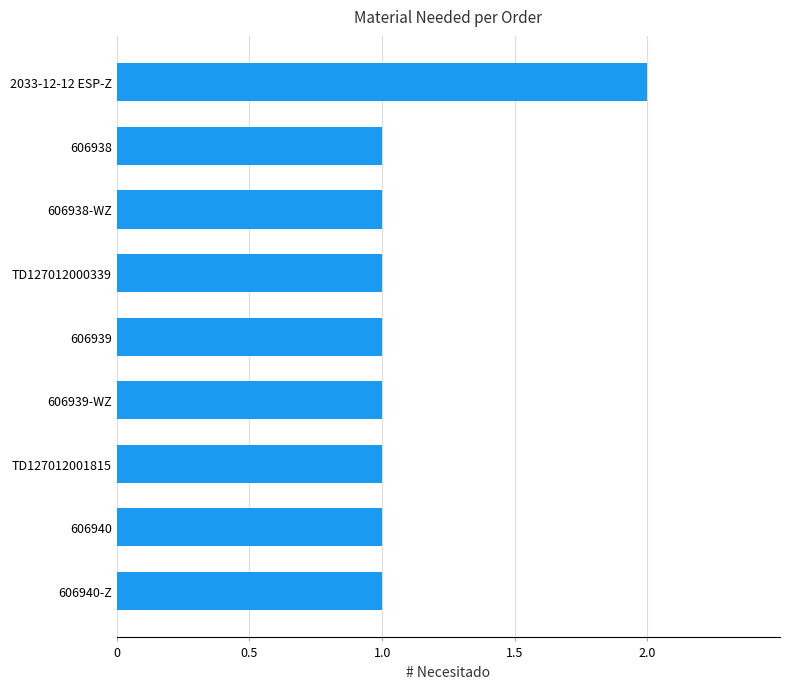

How many bars are there in total?

9